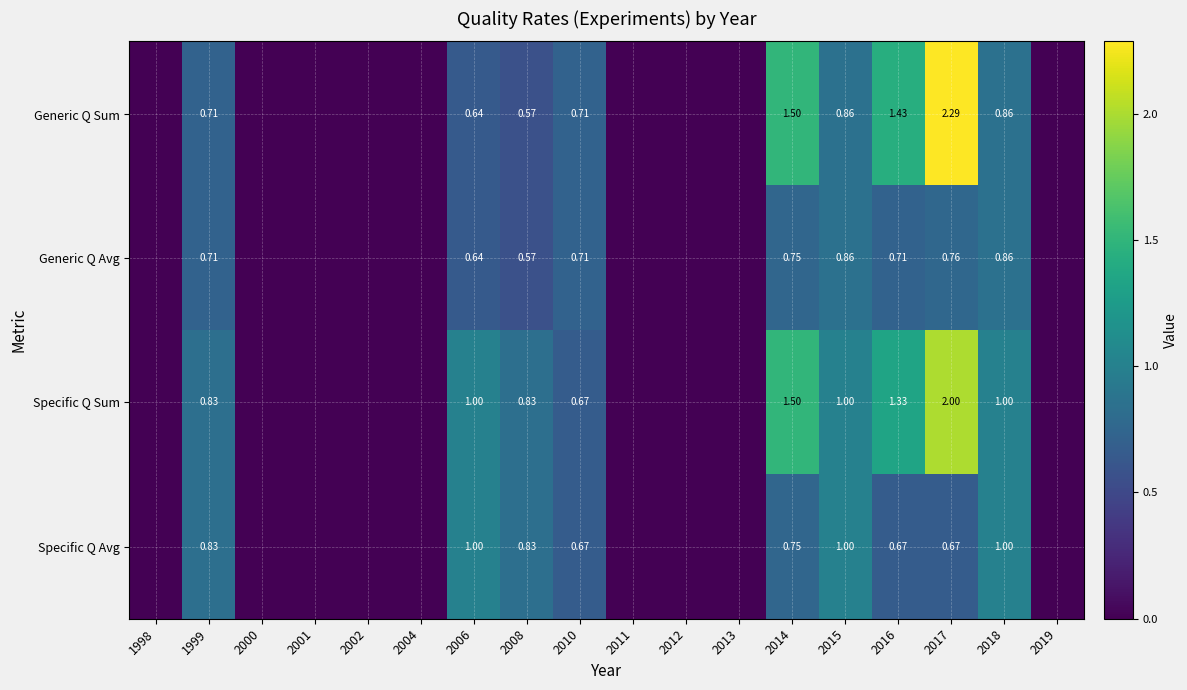

Which category has the highest value in the Generic Q Avg series?

2015